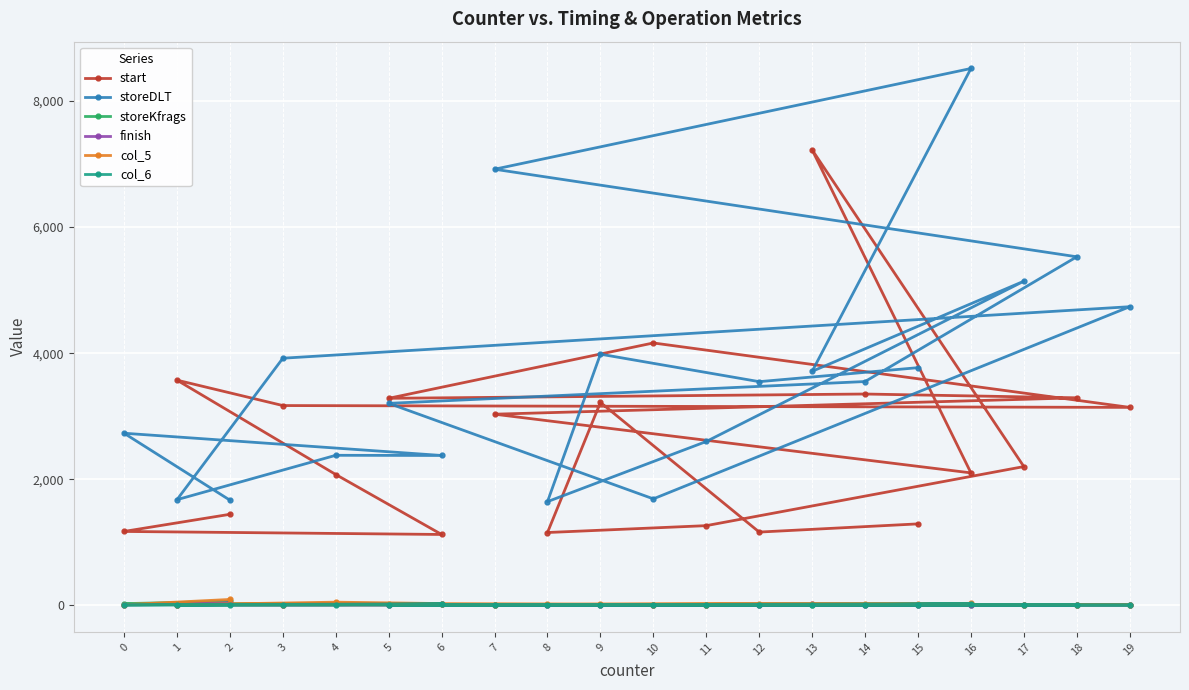

What is the difference between the second highest and minimum values in the storeDLT series?

5273